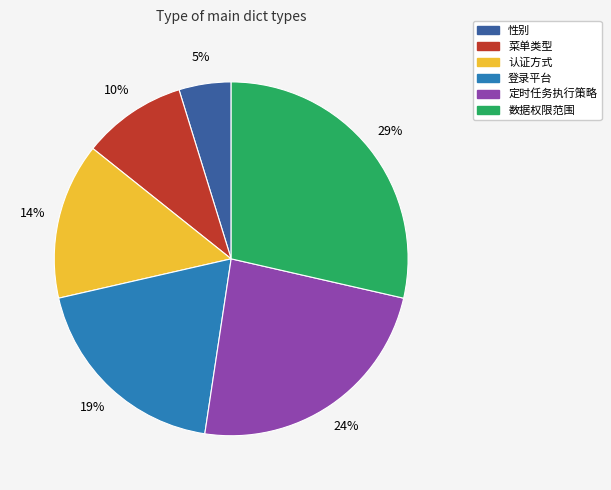

Which slice is the largest?

数据权限范围